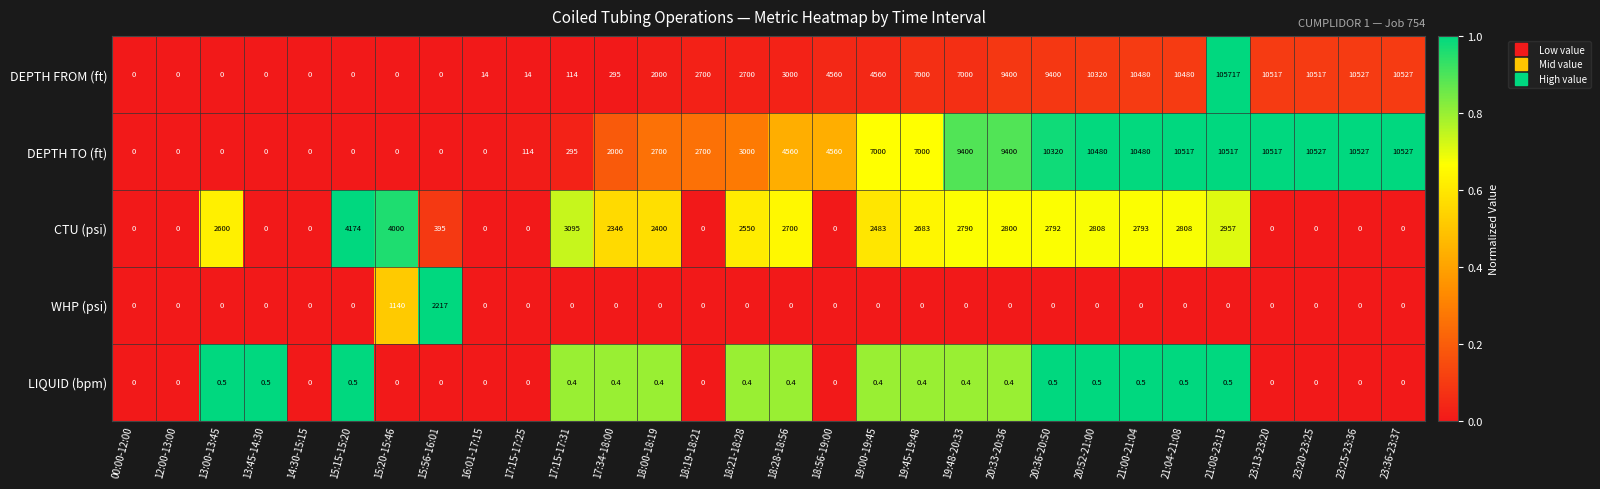

Which series has the largest range (max minus min)?

DEPTH FROM (ft)